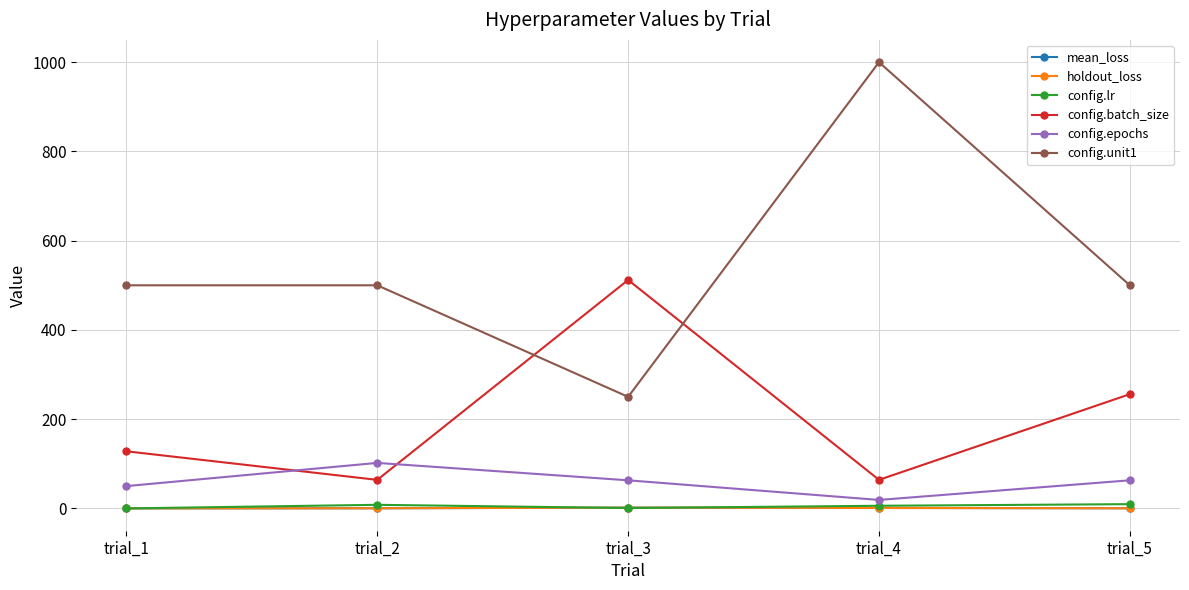

Where is config.batch_size nearest to the value 288?

trial_5